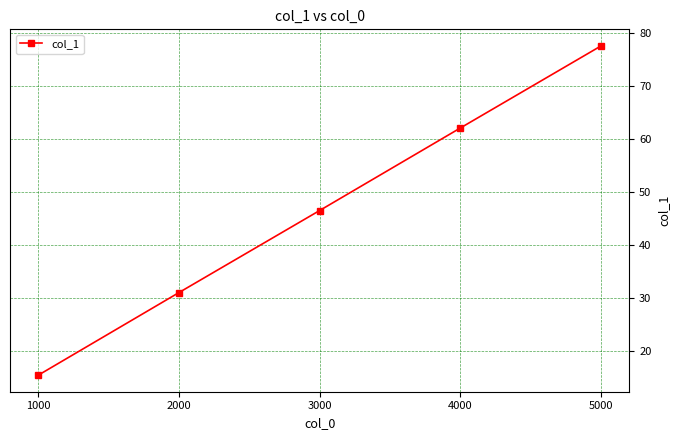

What is the sum of the values at 2000 and 5000?

108.7